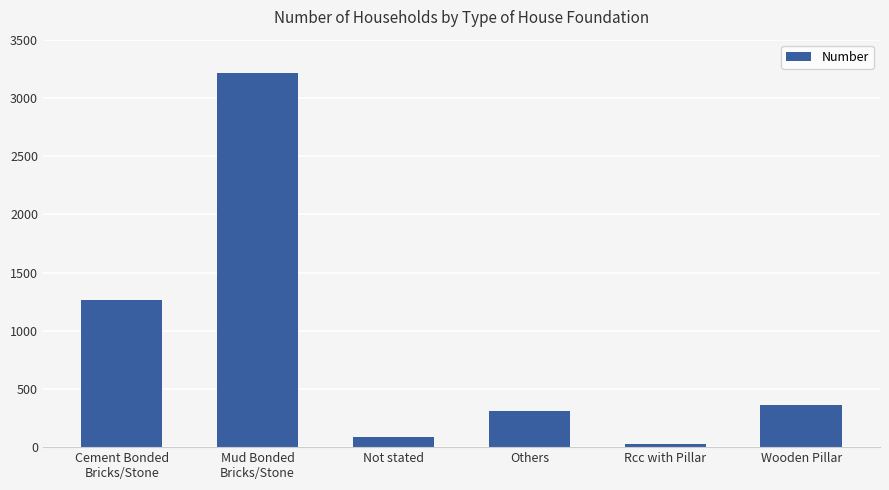

What is the sum of the values at Others and Rcc with Pillar?

334